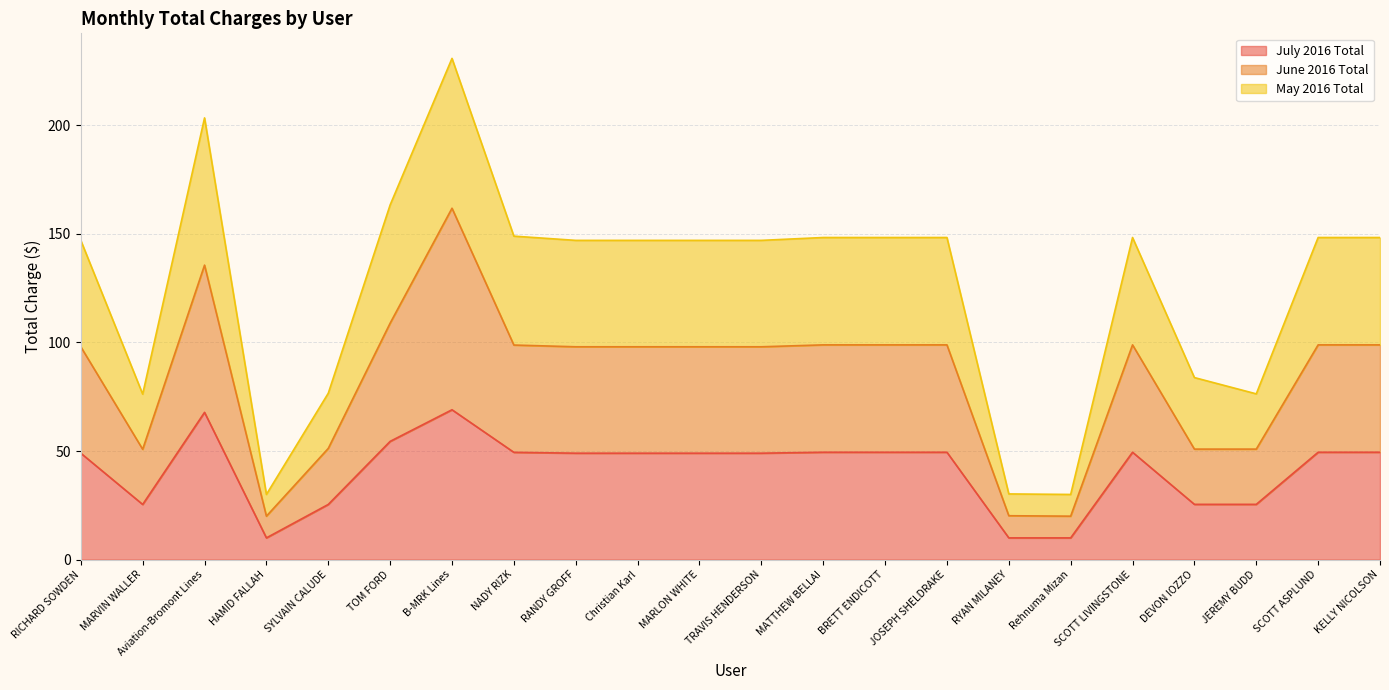

True or false: May 2016 Total and July 2016 Total cross at least once.

False